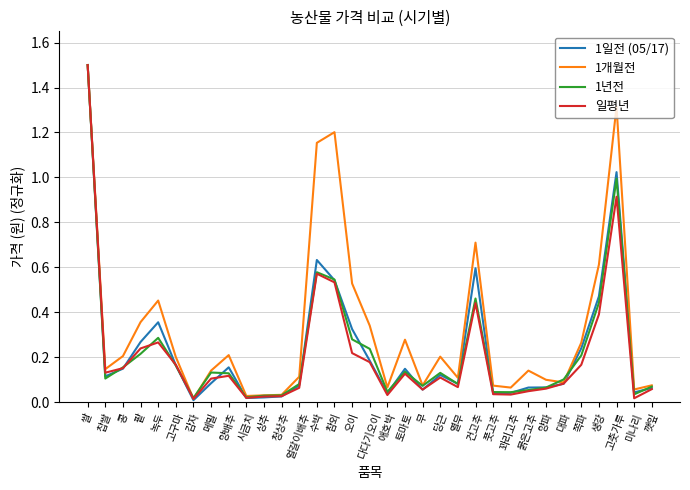

Which series changed the most between 녹두 and 풋고추?

1개월전